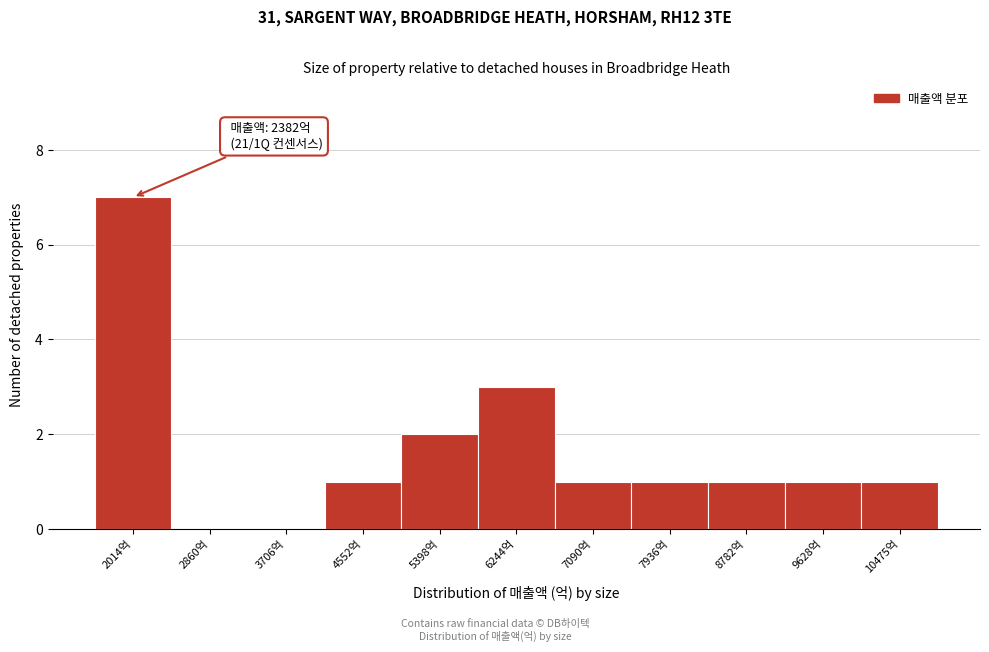

Reading left to right, extract all data points from this chart.

2014억=7	2860억=0	3706억=0	4552억=1	5398억=2	6244억=3	7090억=1	7936억=1	8782억=1	9628억=1	10475억=1